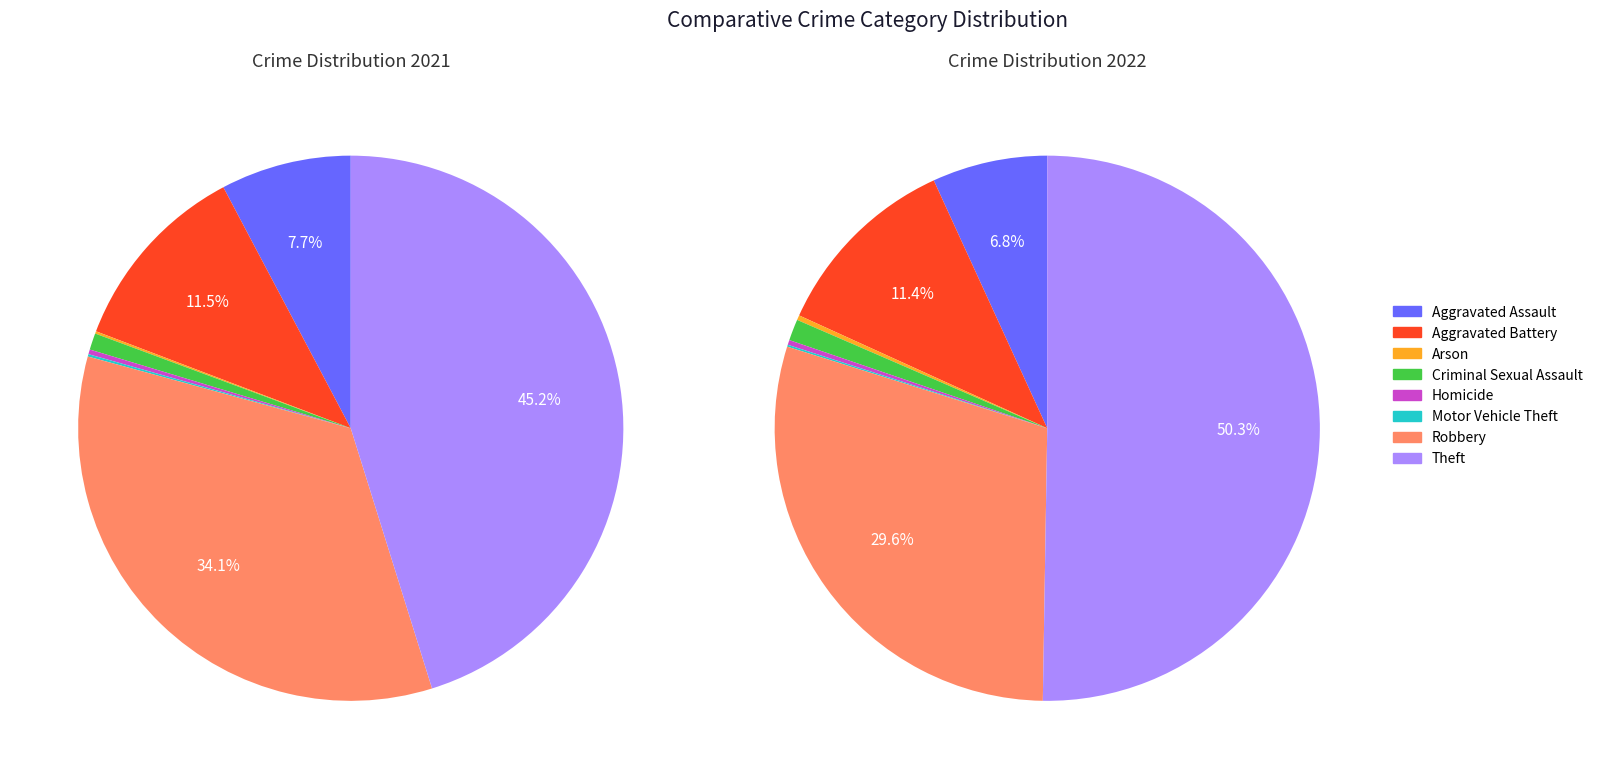

To the nearest percent, what portion does Robbery represent?

34%